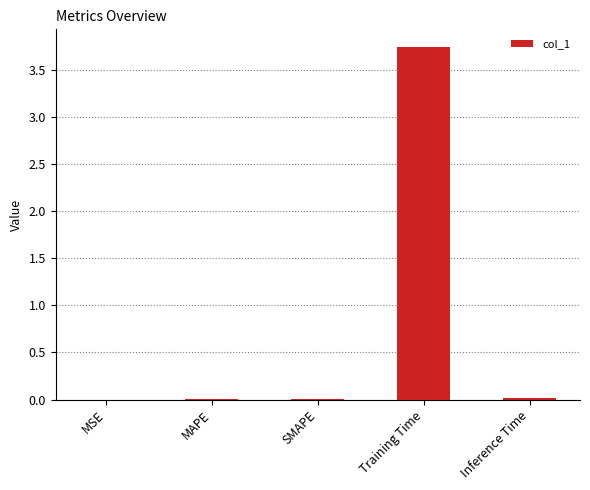

Does the chart contain stacked bars?

No